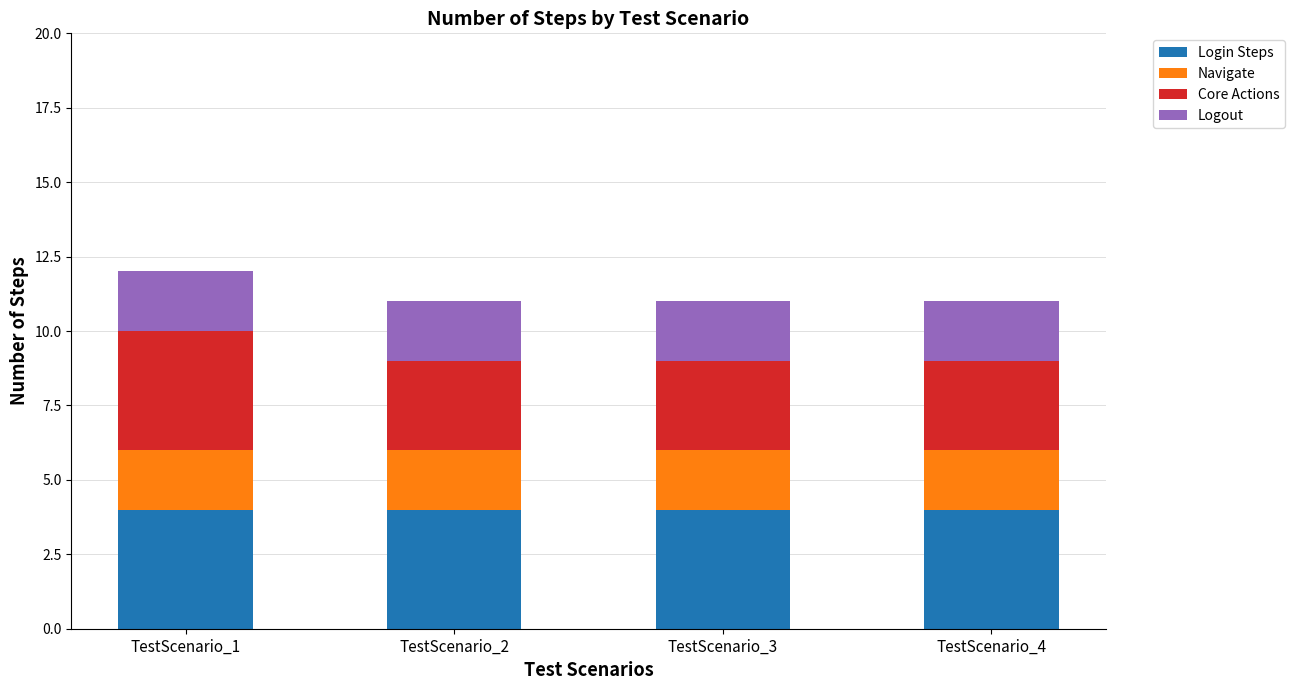

At which category is the sum across all series the highest?

TestScenario_1